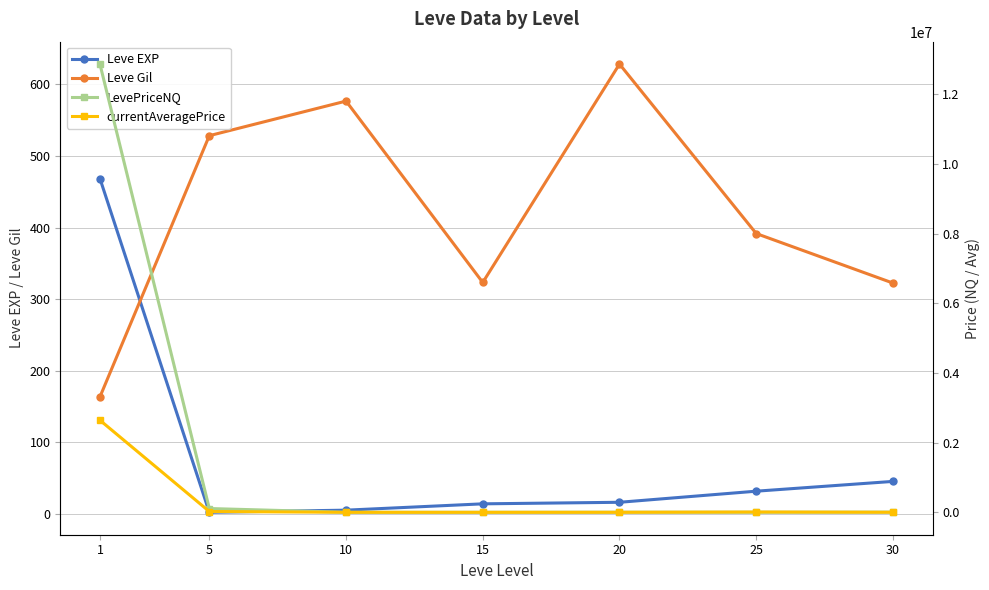

Rank the series at 15 from highest to lowest value.

LevePriceNQ, currentAveragePrice, Leve Gil, Leve EXP